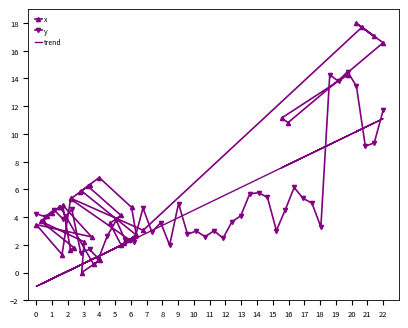

Is it true that y equals 3.9 at 3?

True